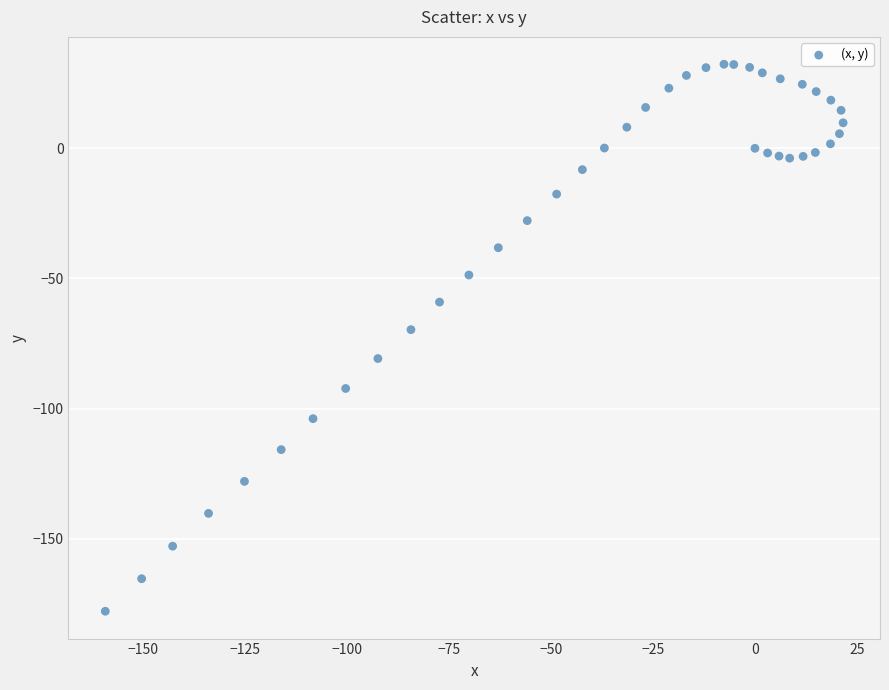

What is the range of Y values (max minus min)?

210.2